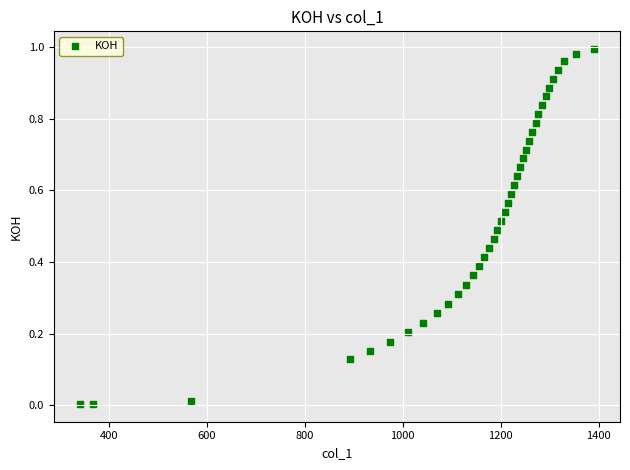

What is the range of X values (max minus min)?

1051.4